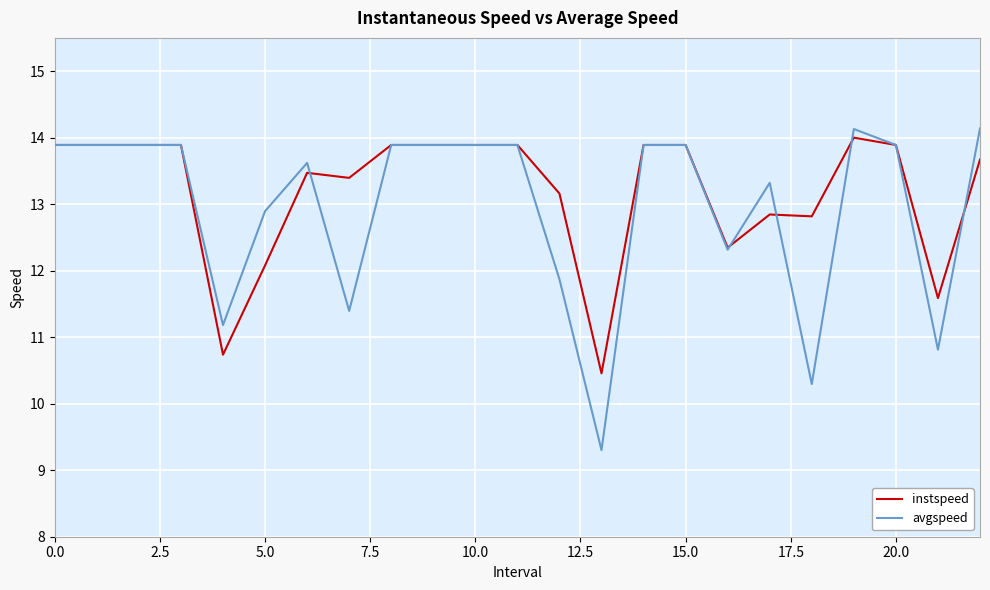

What is the maximum value shown in the chart?

14.1